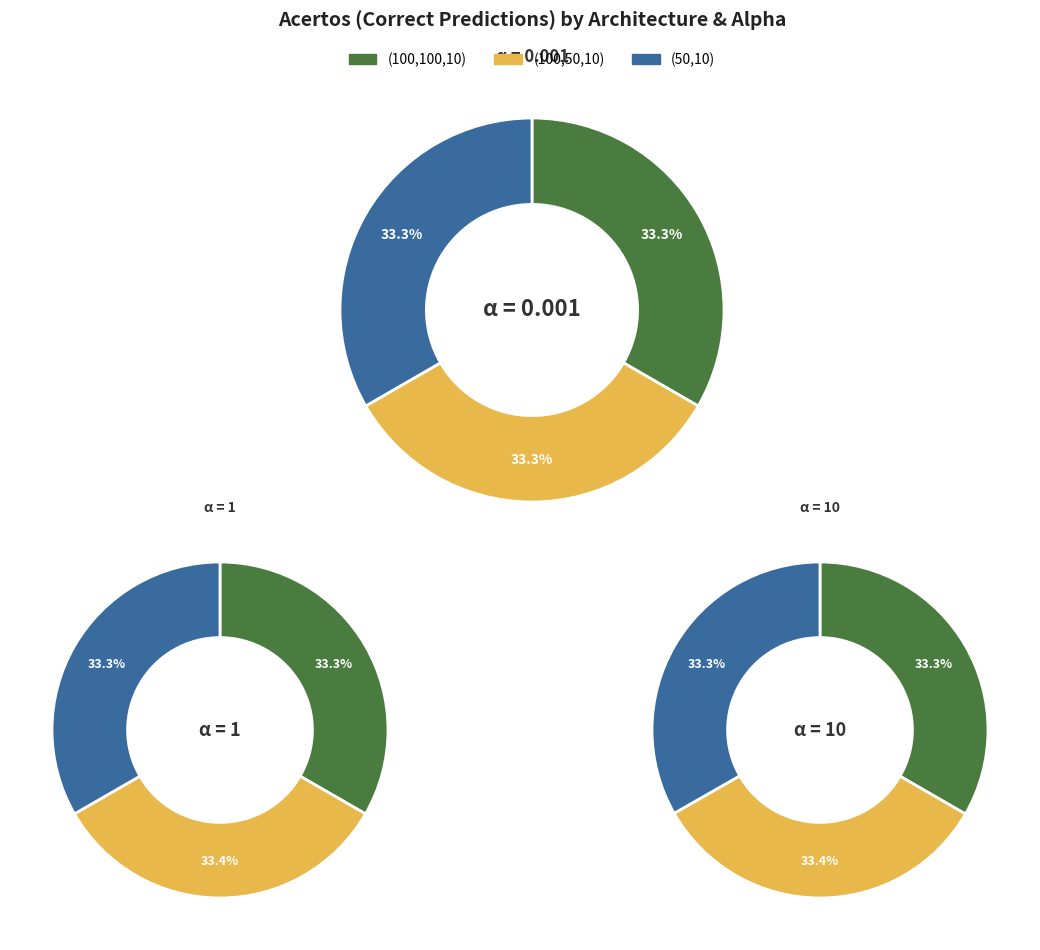

What is the ratio of the value at Row 0 to the value at Row 5?

1.0